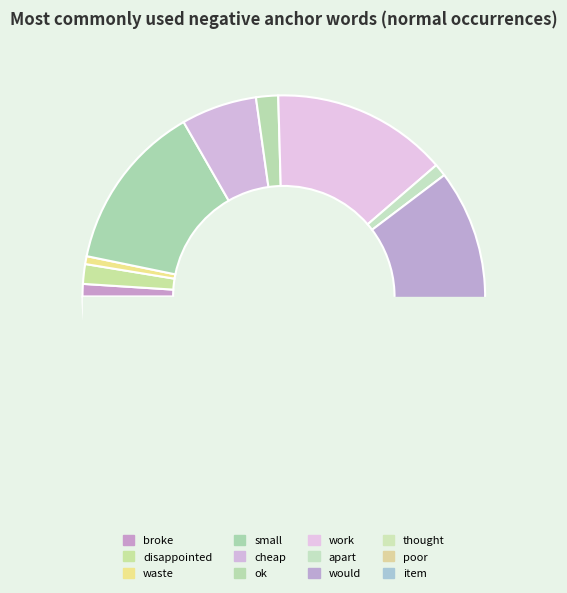

Which has a higher value, work or broke?

work